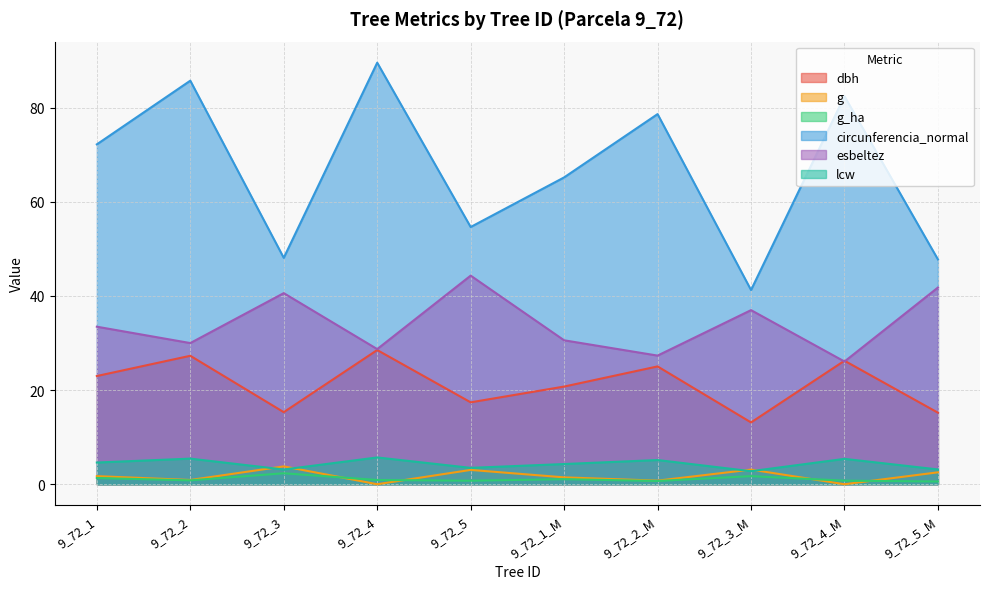

How many data points in circunferencia_normal are above 72?

5